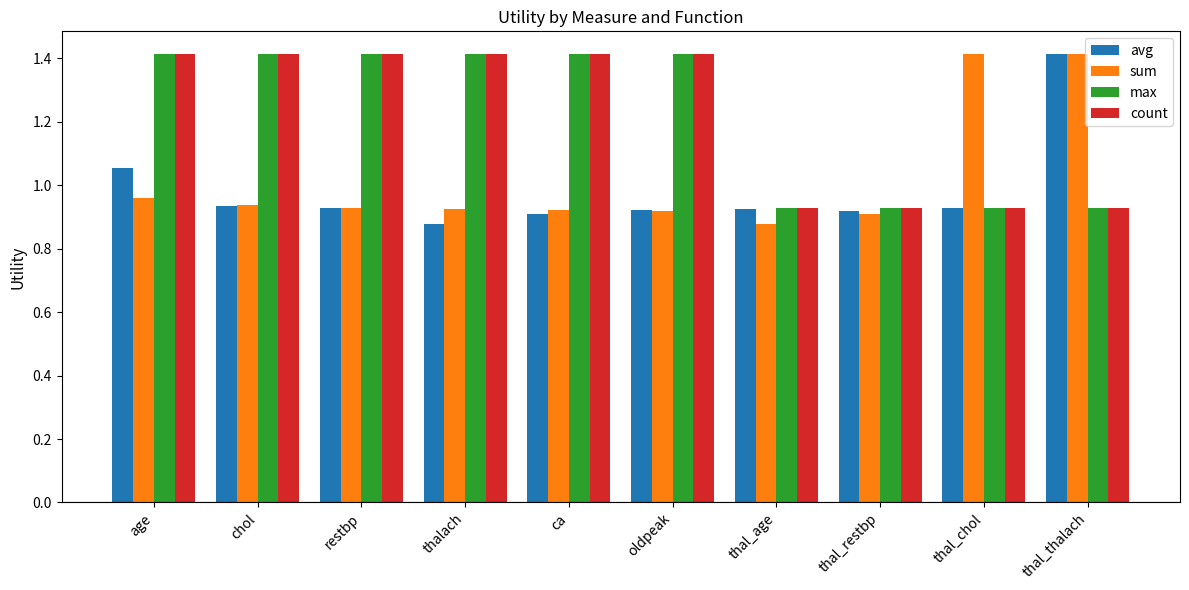

Between thal_chol and thal_thalach, which series saw the biggest shift?

avg